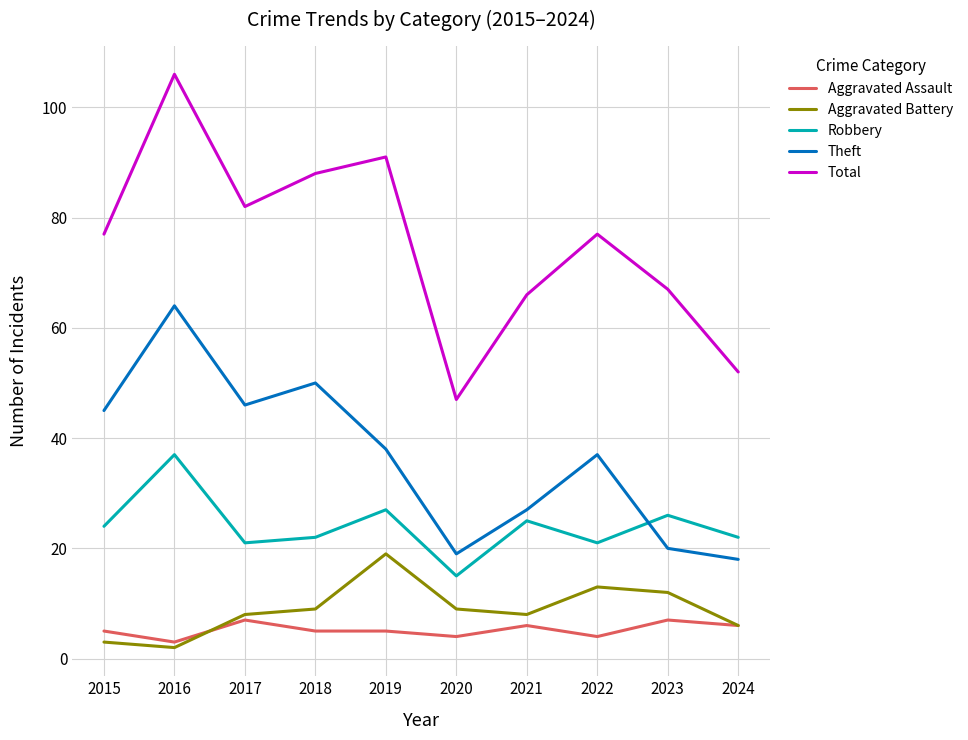

Is the value of Robbery at 2016 greater than the value of Theft at 2021?

Yes